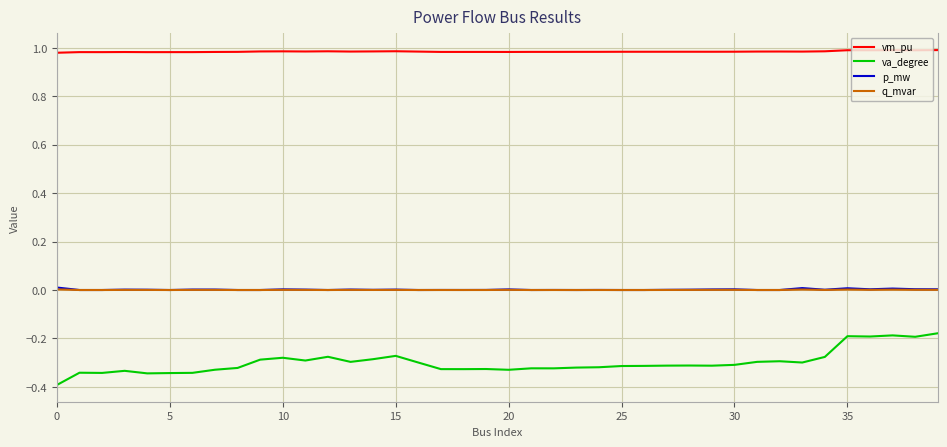

What is the lowest value of the va_degree series?

-0.4